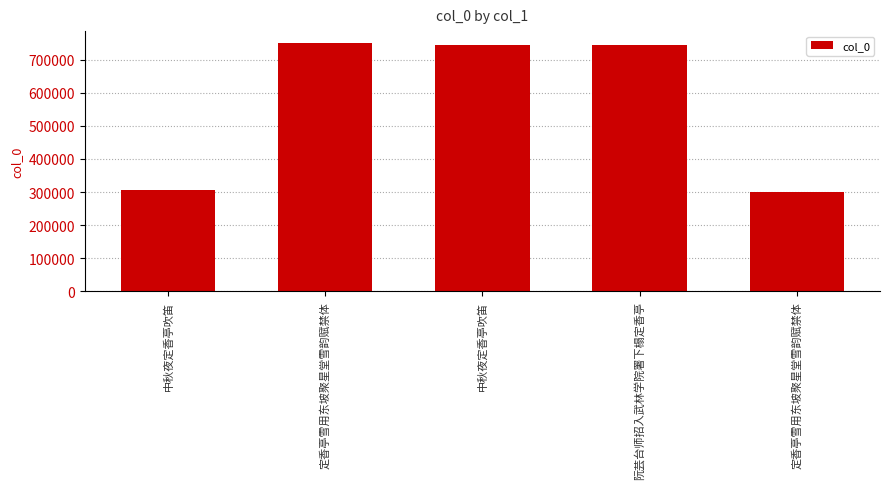

Are the bars horizontal?

No